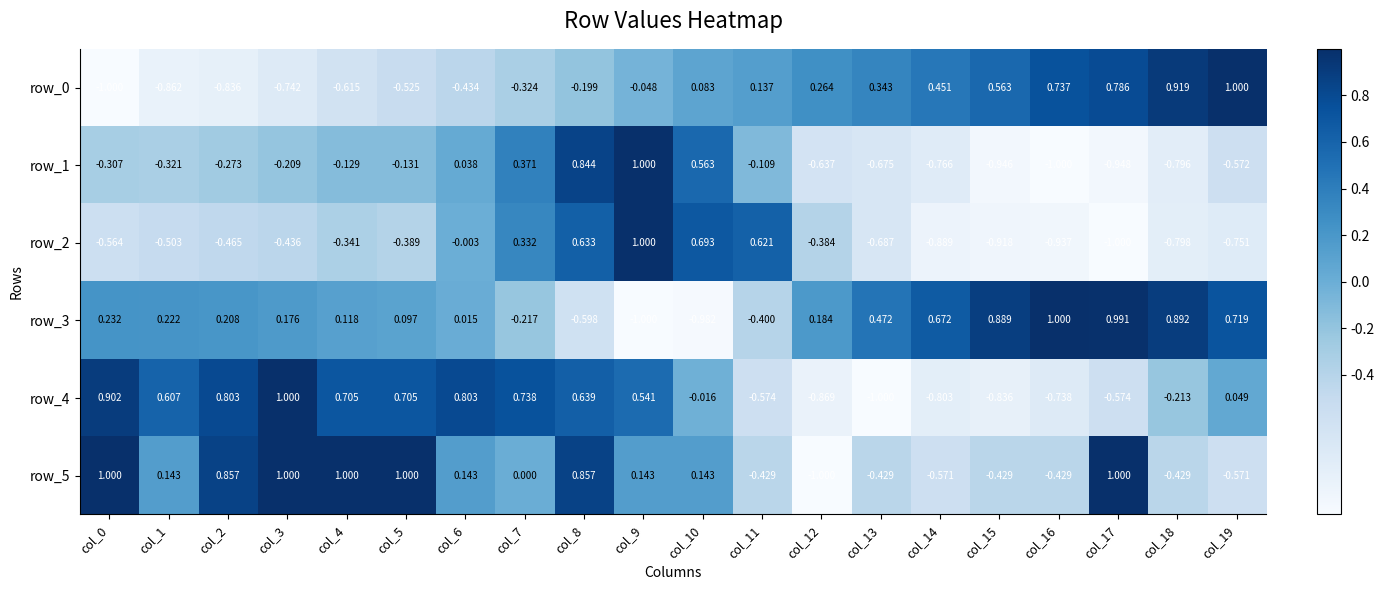

What is the smallest value displayed?

-1.0